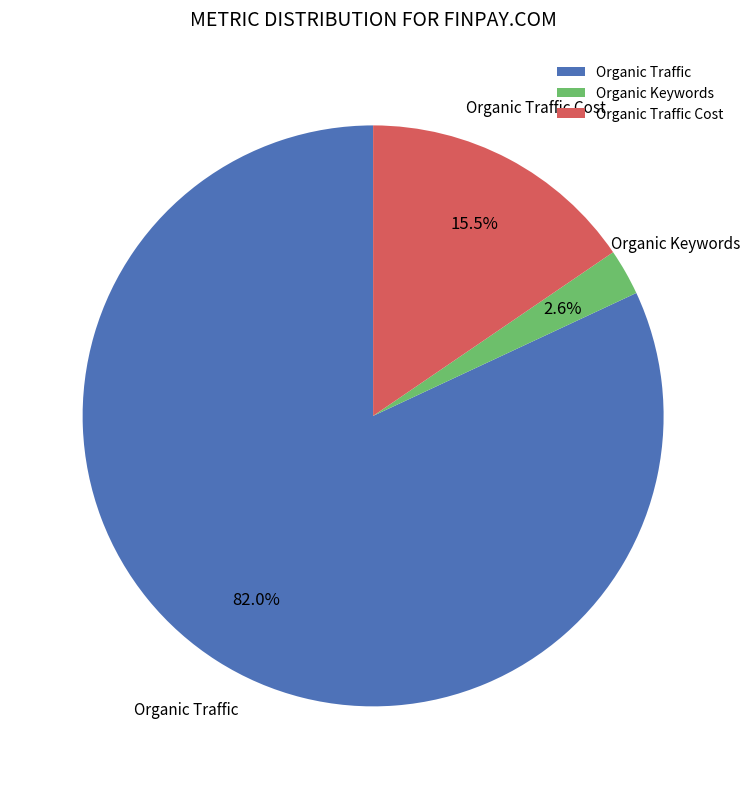

How many segments does this pie chart have?

3